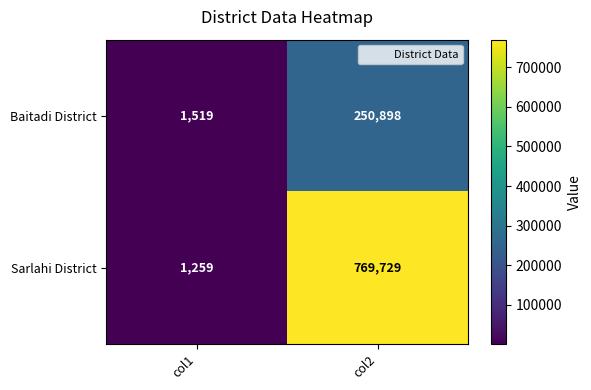

At which label is Baitadi District closest to 126208?

col1